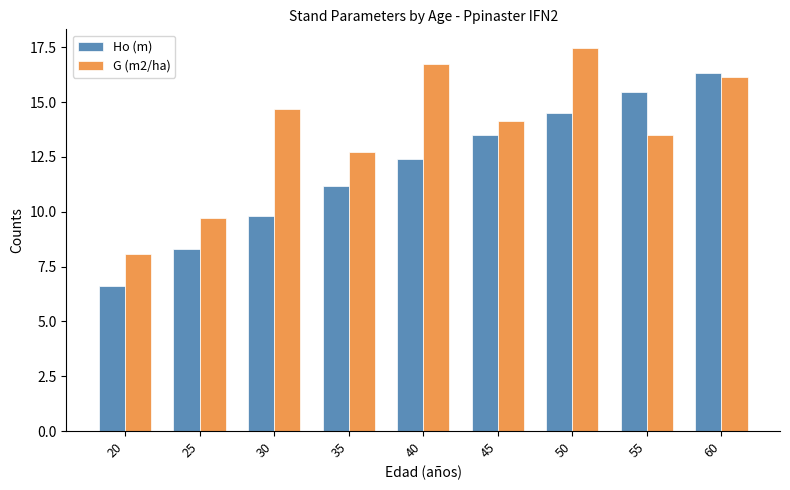

The value of Ho (m) at 35 is 6.0. True or false?

False